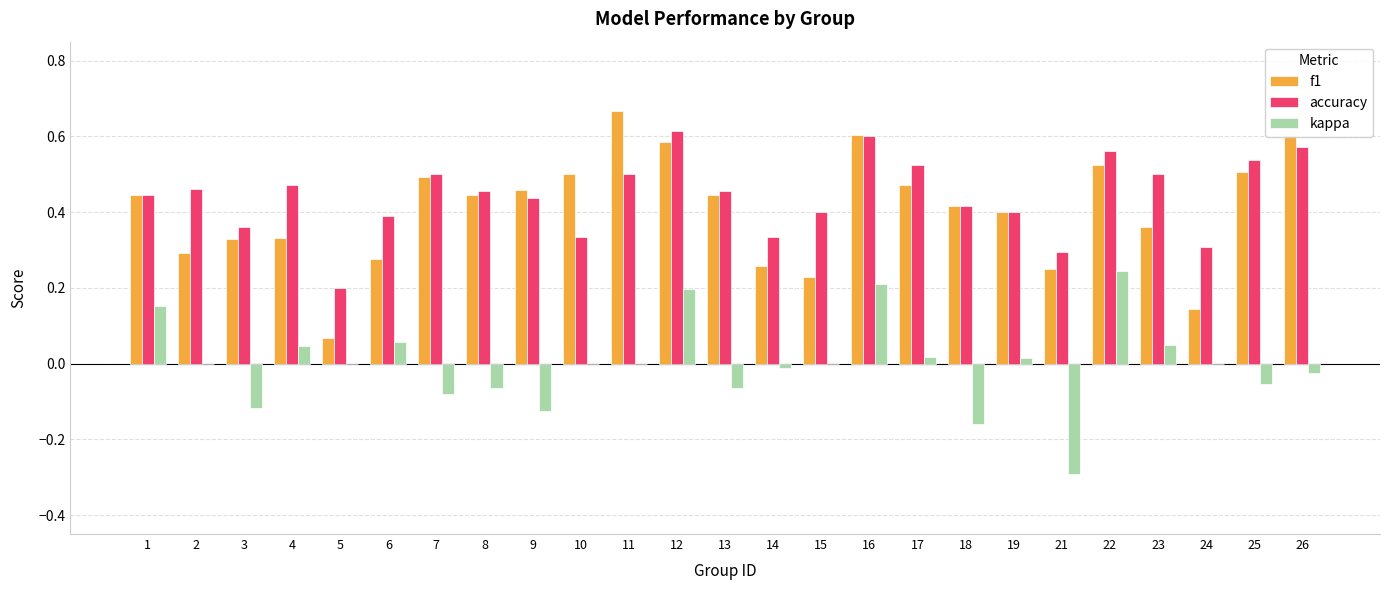

Is the value of kappa at 2 greater than the value of accuracy at 26?

No